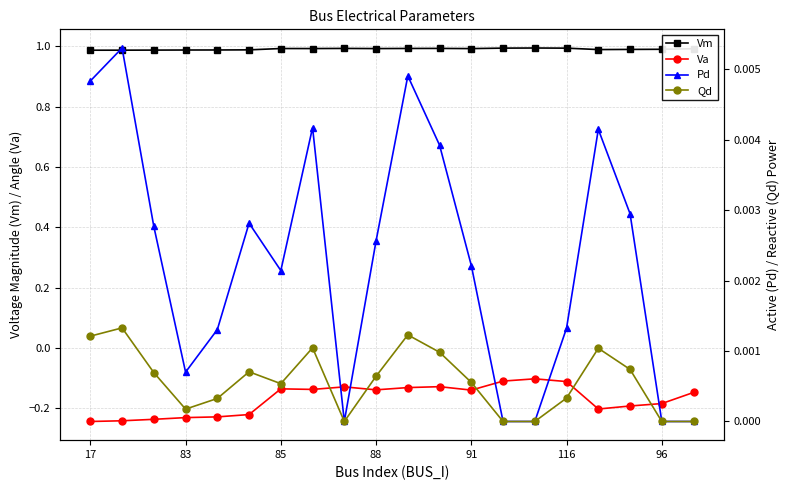

Is it true that Vm equals 1.0 at 91?

True